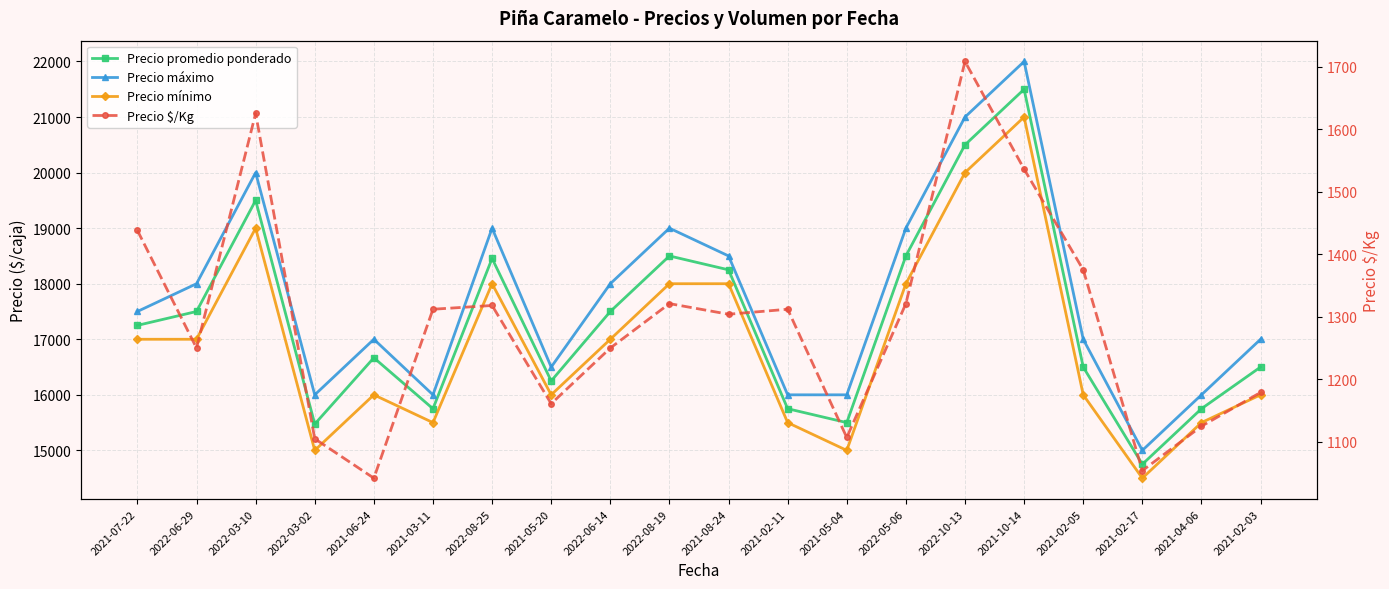

What is the highest value of the Precio máximo series?

22000